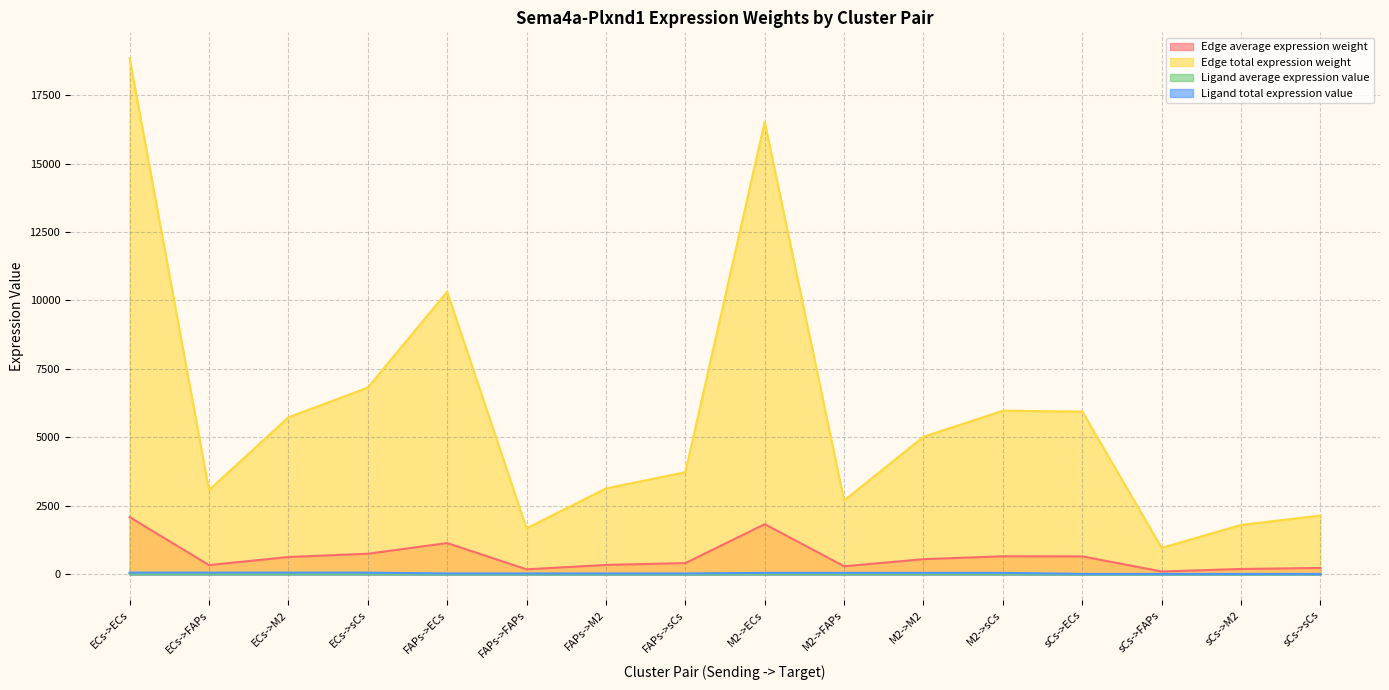

Between ECs->M2 and FAPs->sCs, which series saw the biggest shift?

Edge total expression weight